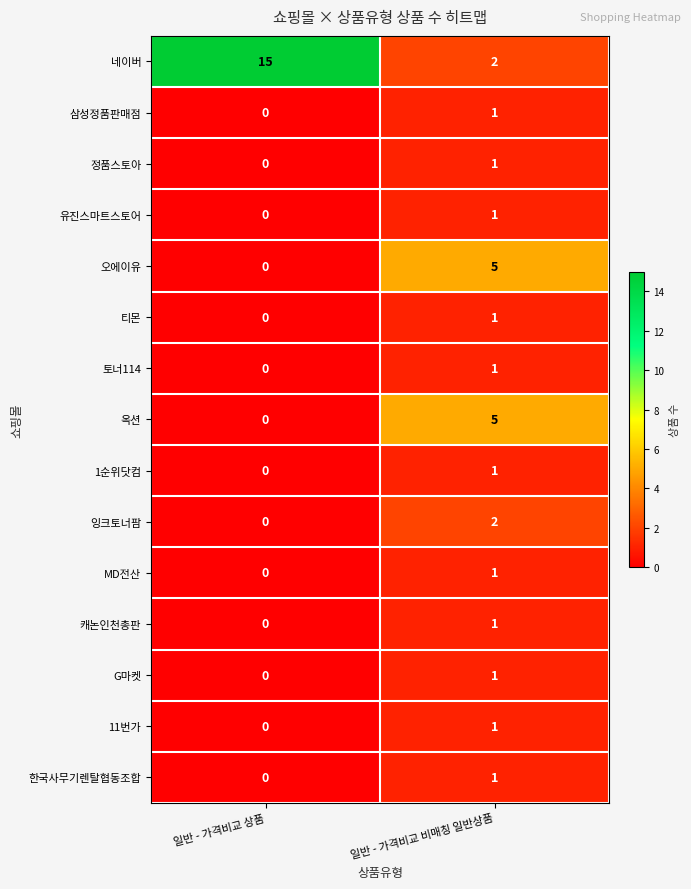

What is the sum of the 오에이유 values at 일반 - 가격비교 비매칭 일반상품 and 일반 - 가격비교 상품?

5